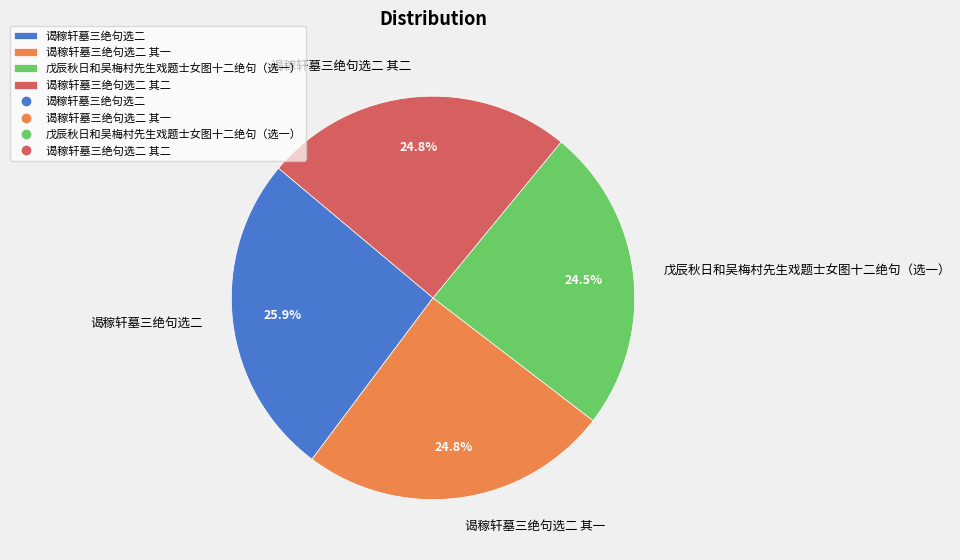

Is 戊辰秋日和吴梅村先生戏题士女图十二绝句（选一） the majority of the pie?

No